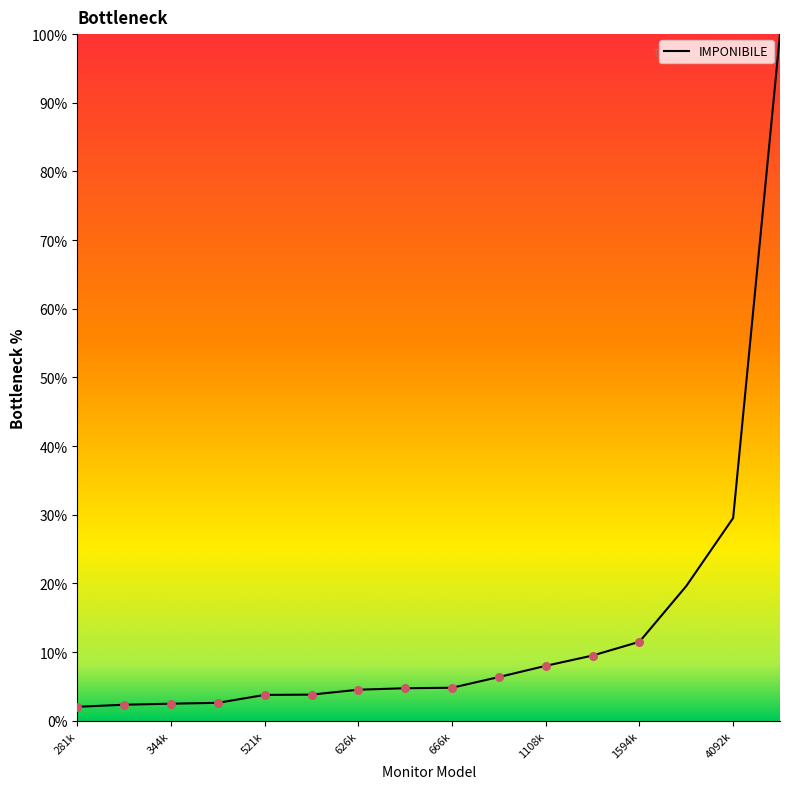

What is the greatest value displayed?

100.0